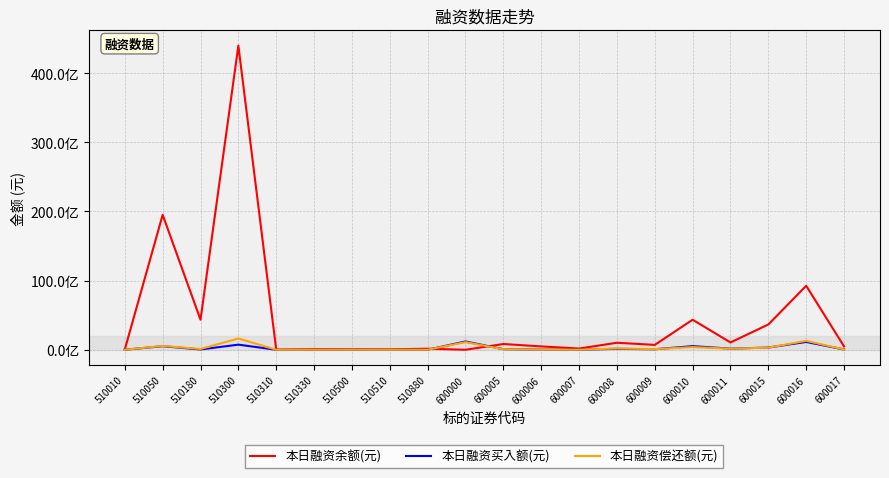

Does the chart display data point markers on the line(s)?

No